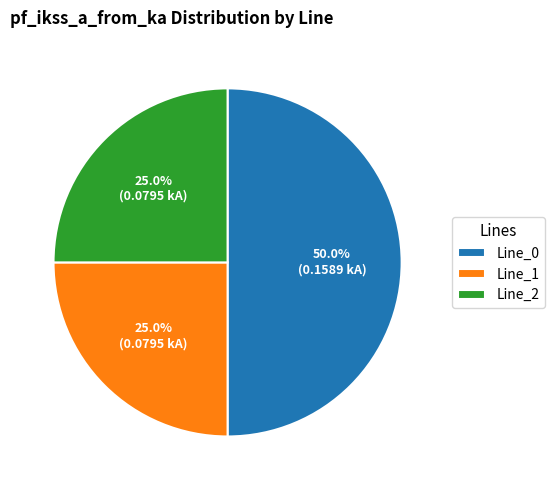

To the nearest percent, what portion does Line_2 represent?

25%